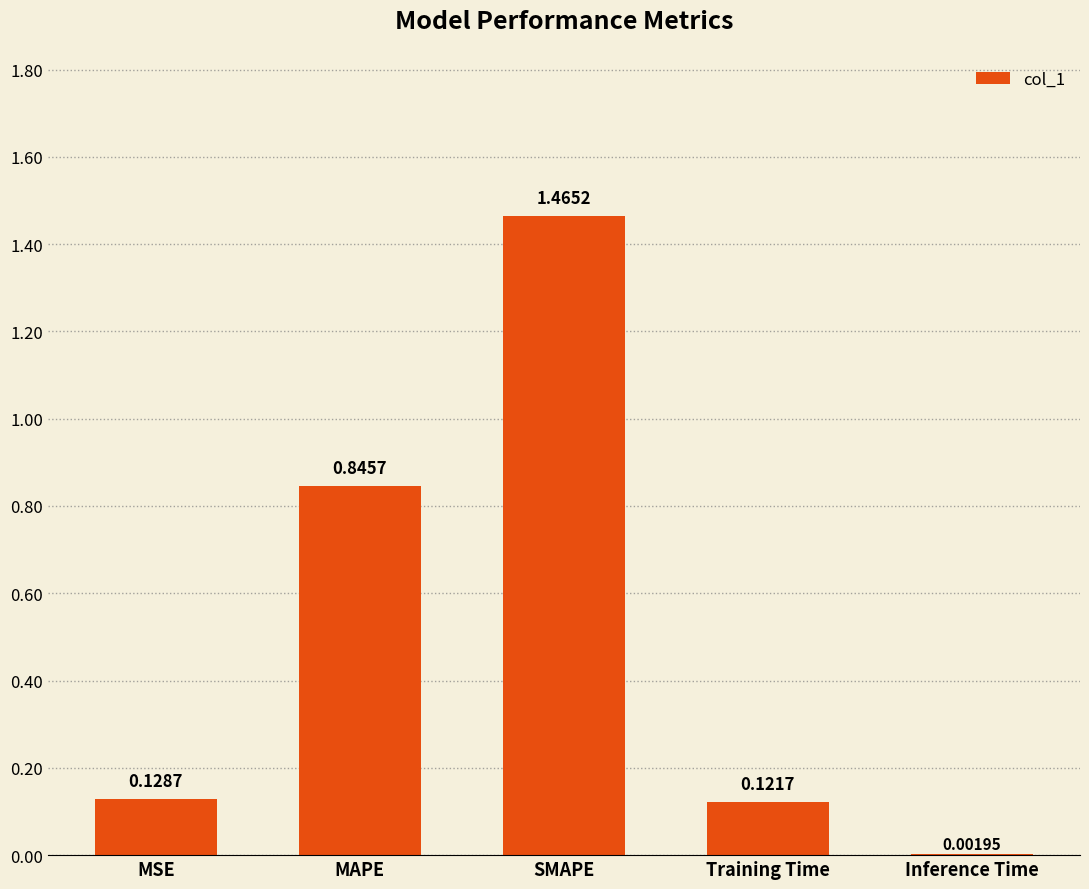

Does the chart contain stacked bars?

No